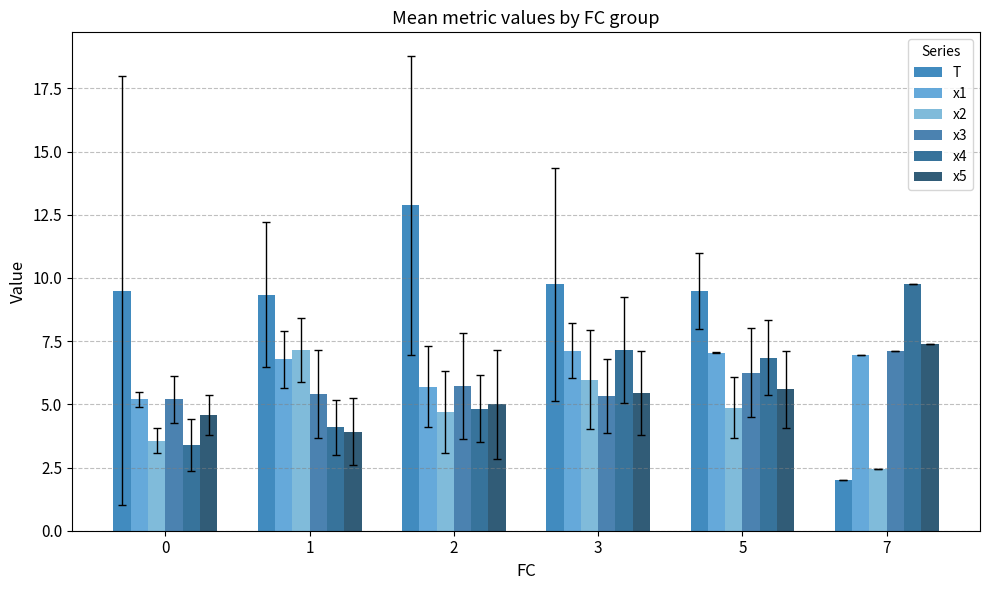

Reading left to right, transcribe all the data shown in this chart.

T: 9.5	9.3	12.9	9.8	9.5	2.0
x1: 5.2	6.8	5.7	7.1	7.1	7.0
x2: 3.6	7.2	4.7	6.0	4.9	2.5
x3: 5.2	5.4	5.7	5.3	6.3	7.1
x4: 3.4	4.1	4.8	7.2	6.8	9.8
x5: 4.6	3.9	5.0	5.5	5.6	7.4